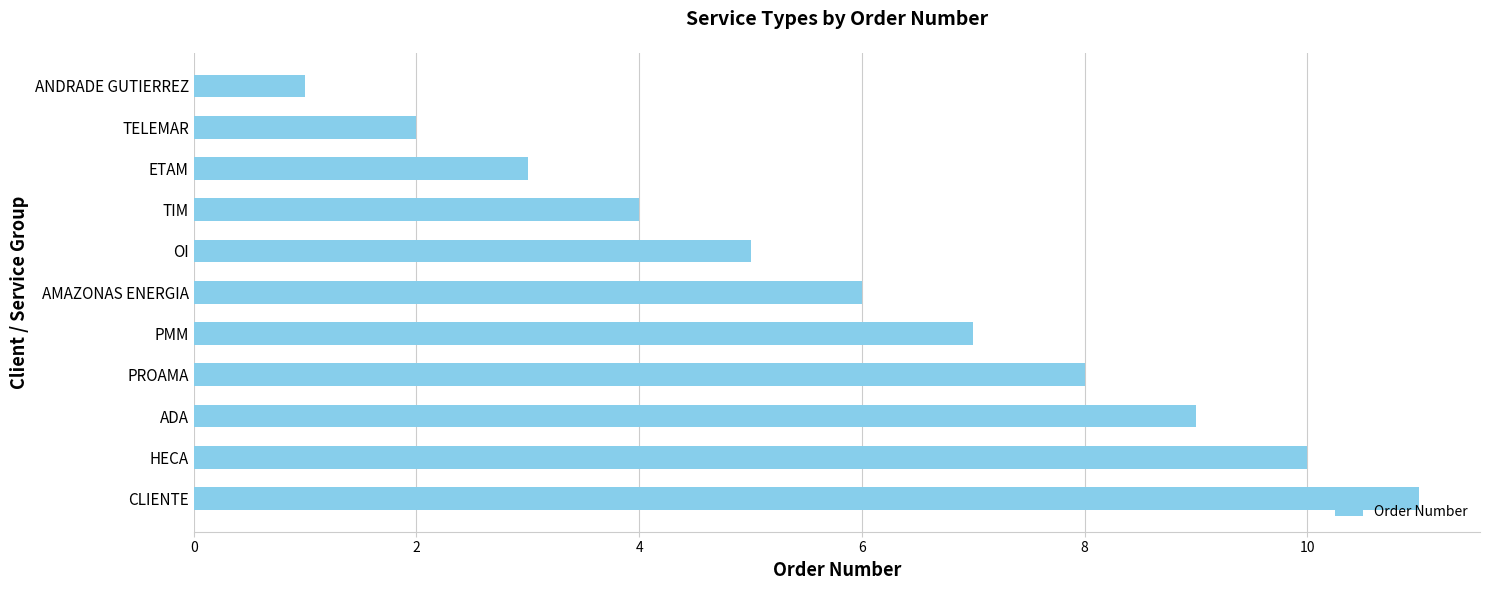

What position from the top is OI?

5